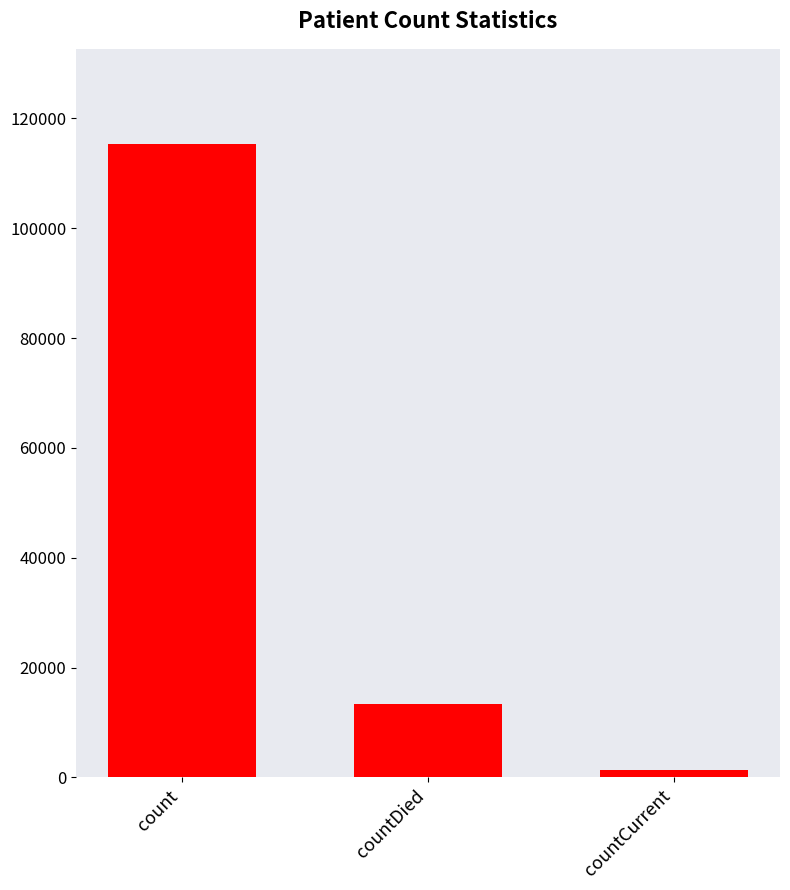

Reading left to right, transcribe all the data shown in this chart.

count=115379	countDied=13343	countCurrent=1383